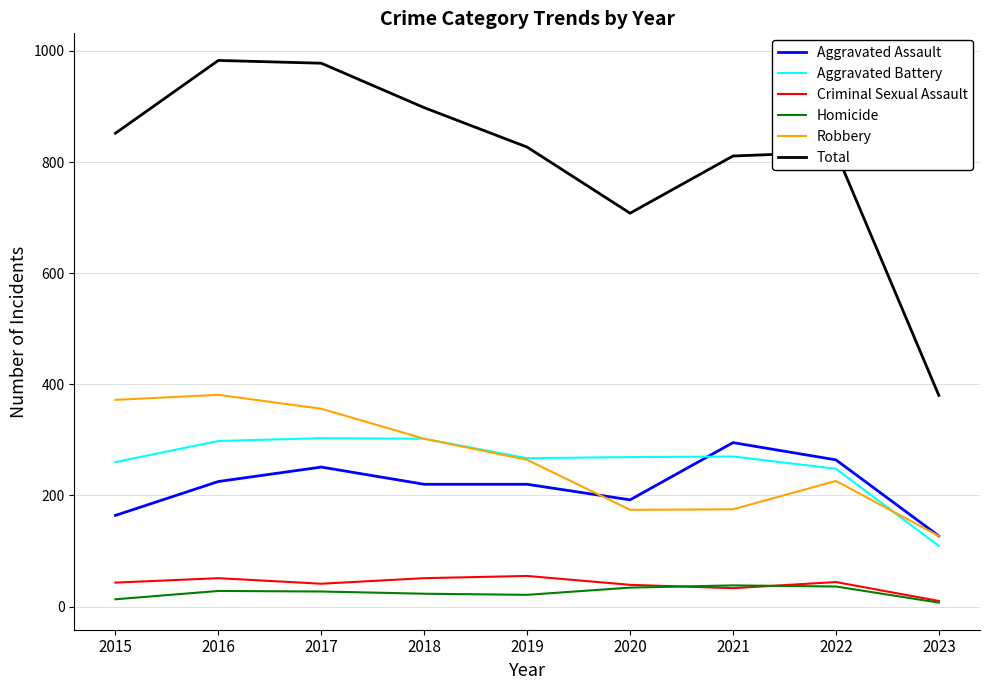

What is the difference between the second highest and second lowest values in the Total series?

270